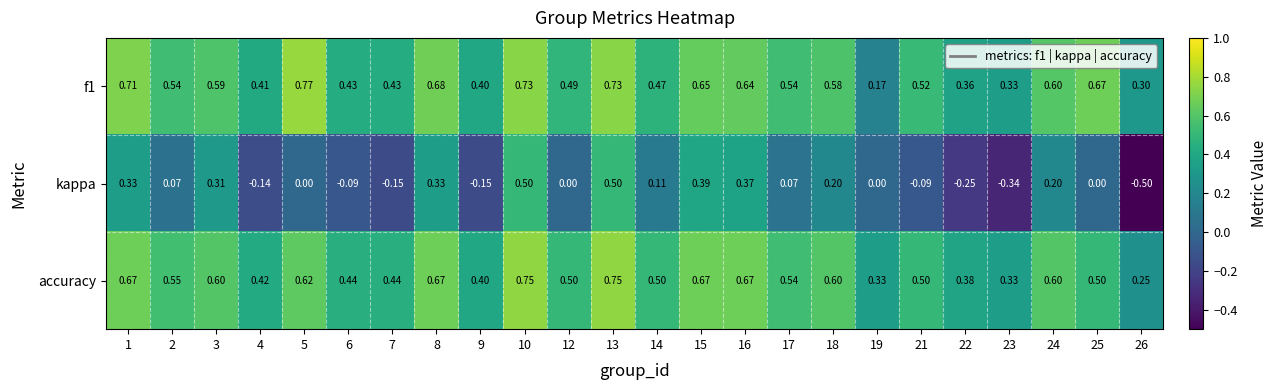

Which series has the widest spread of values?

kappa